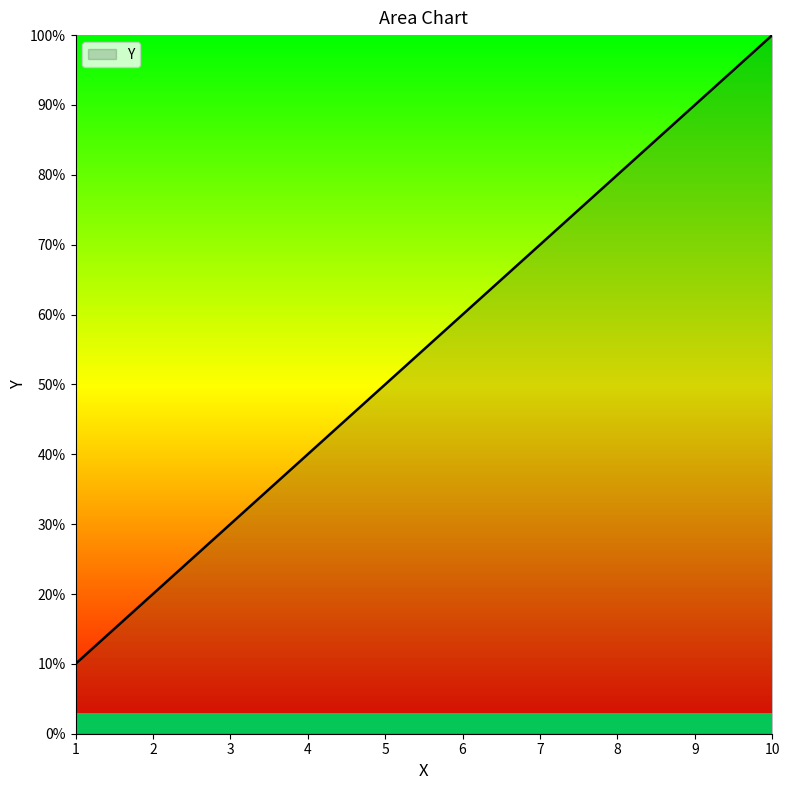

What is the difference between the maximum and minimum values?

90